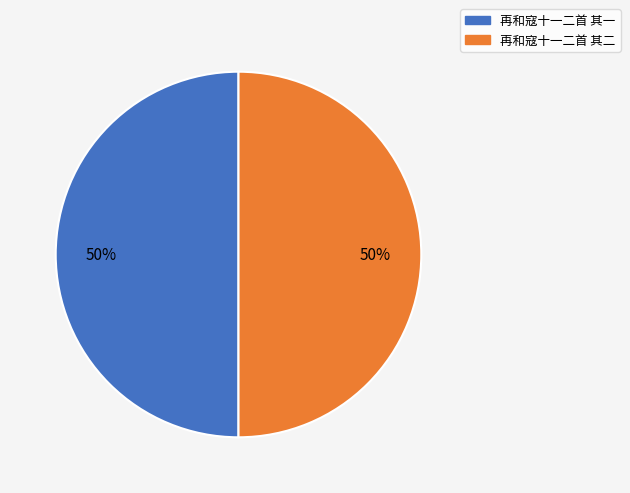

Approximately how many times larger is the value at 再和寇十一二首 其二 compared to 再和寇十一二首 其一?

1.0